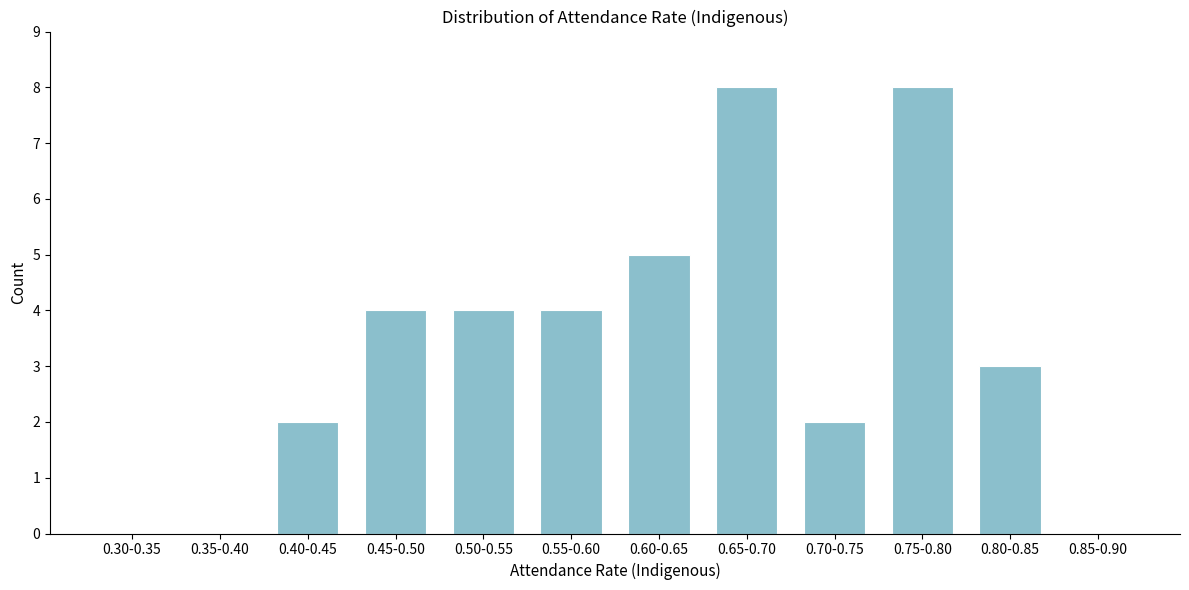

Reading left to right, list all the values displayed in this chart.

0.30-0.35=0	0.35-0.40=0	0.40-0.45=2	0.45-0.50=4	0.50-0.55=4	0.55-0.60=4	0.60-0.65=5	0.65-0.70=8	0.70-0.75=2	0.75-0.80=8	0.80-0.85=3	0.85-0.90=0